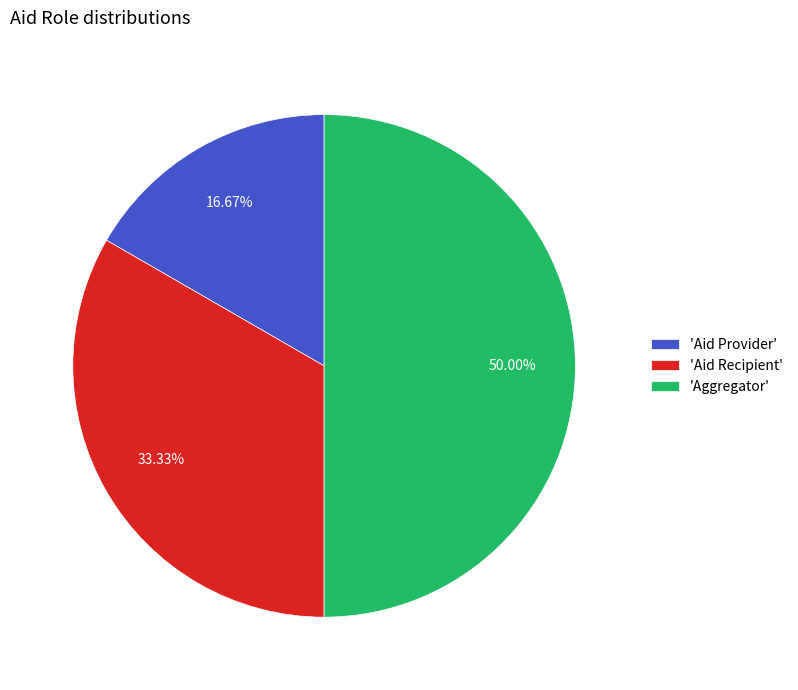

Rank the categories by value from highest to lowest.

'Aggregator', 'Aid Recipient', 'Aid Provider'